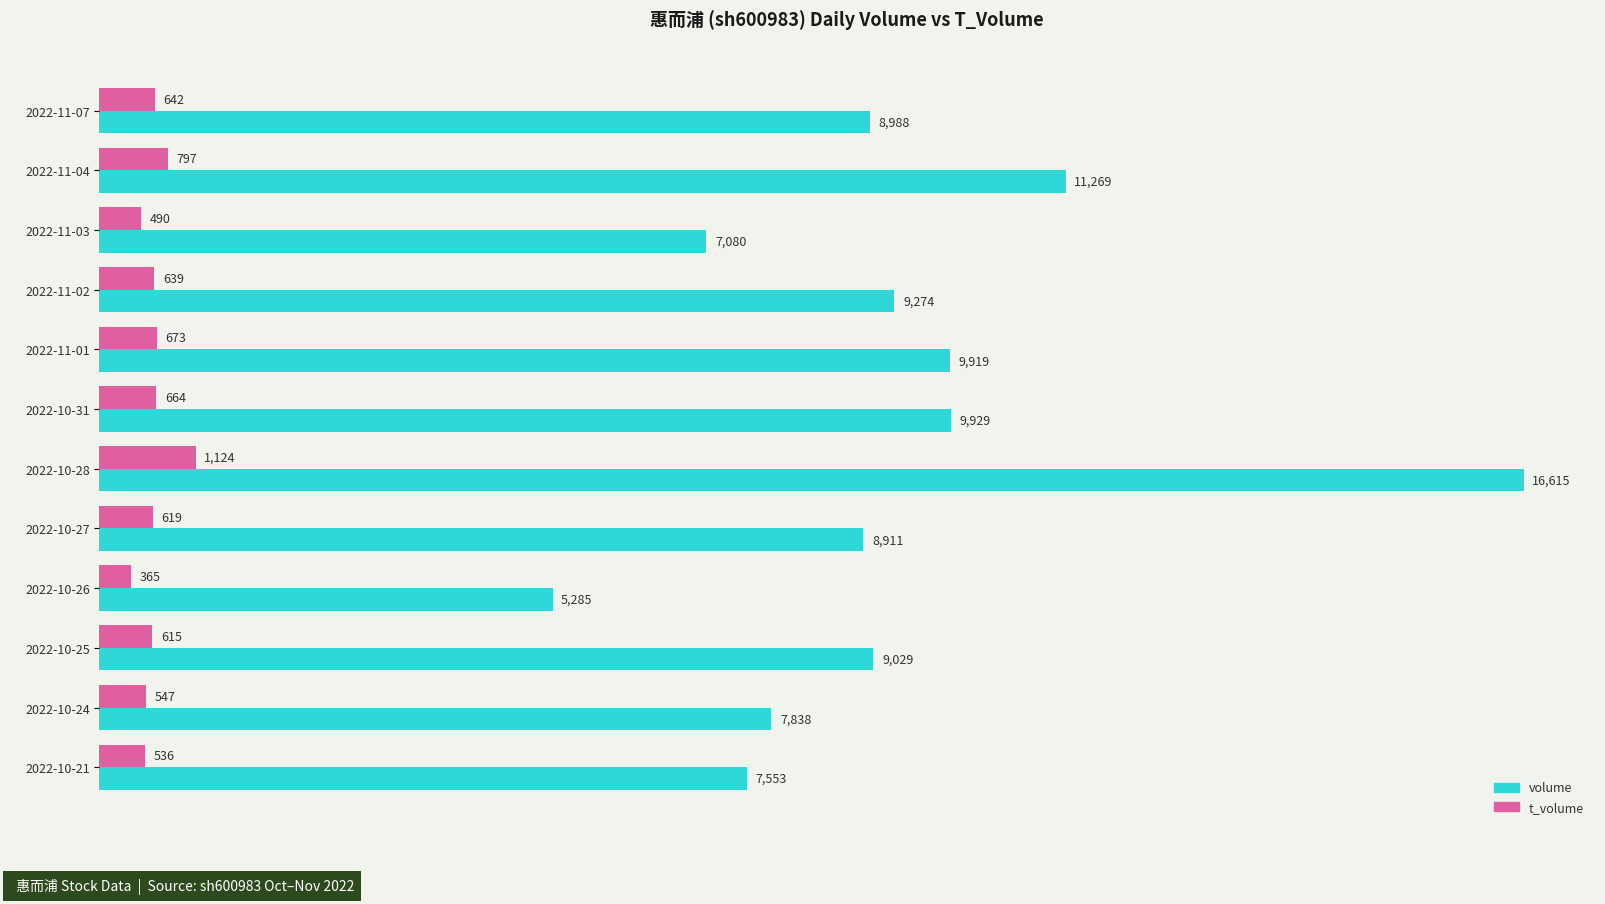

How many series are shown in this chart?

2